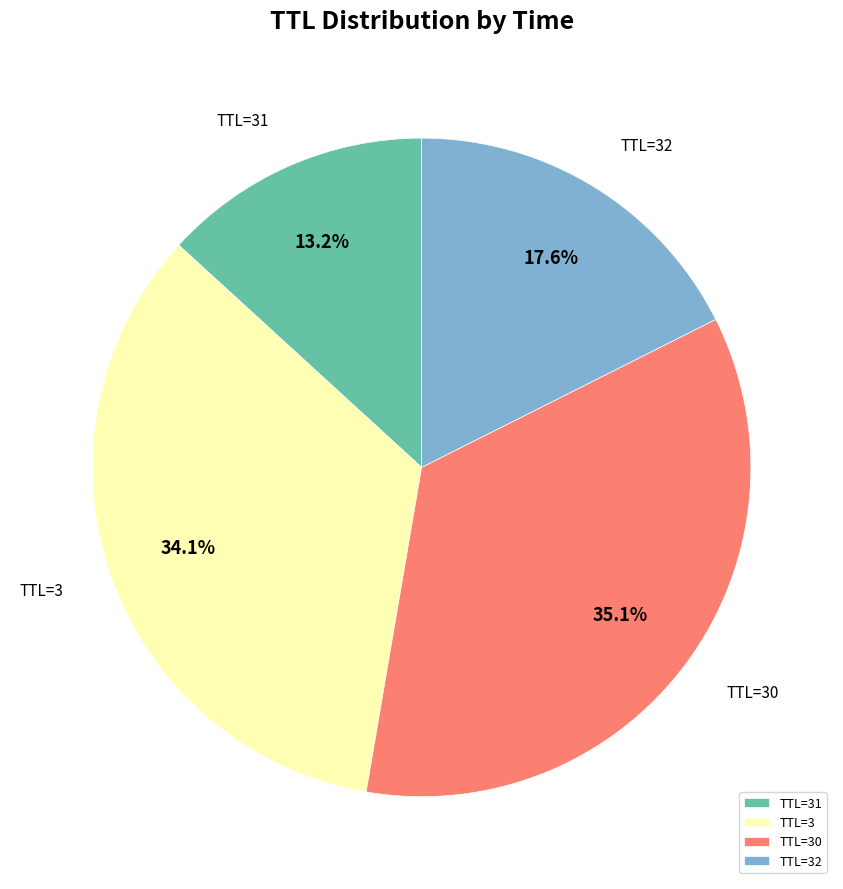

Which category has the biggest portion of the pie?

TTL=30